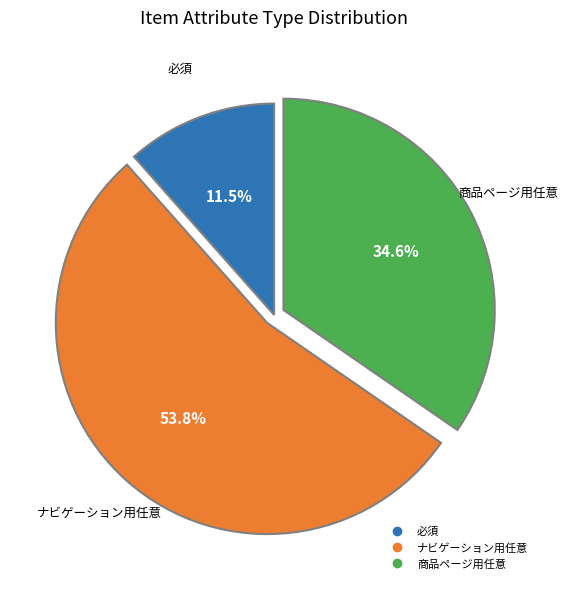

Is it true that ナビゲーション用任意 is 54% of the pie?

True